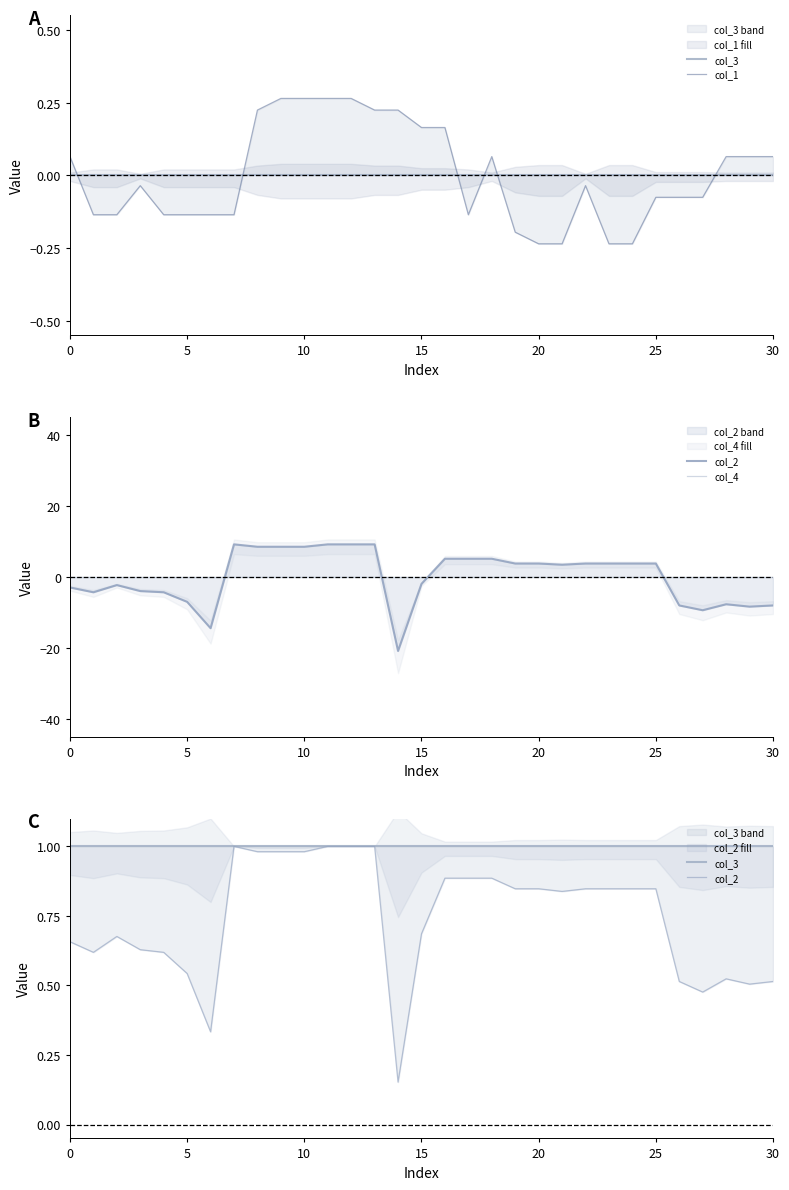

The col_3 series shows 1.4 at 30. True or false?

False